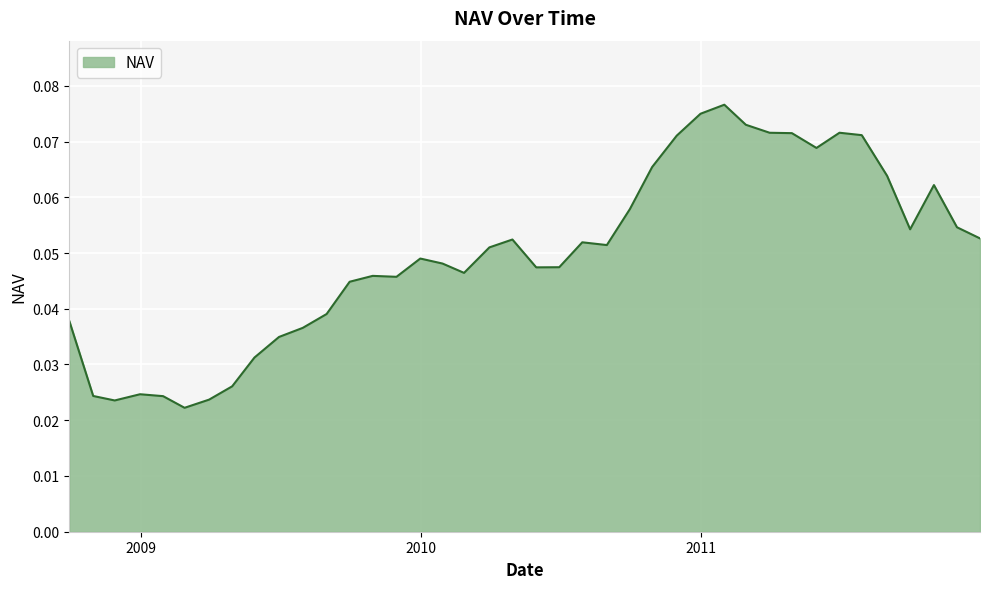

Reading left to right, list all the values displayed in this chart.

2008-09-30=0.0	2008-10-31=0.0	2008-11-28=0.0	2008-12-31=0.0	2009-01-30=0.0	2009-02-27=0.0	2009-03-31=0.0	2009-04-30=0.0	2009-05-29=0.0	2009-06-30=0.0	2009-07-31=0.0	2009-08-31=0.0	2009-09-30=0.0	2009-10-30=0.0	2009-11-30=0.0	2009-12-31=0.0	2010-01-29=0.0	2010-02-26=0.0	2010-03-31=0.1	2010-04-30=0.1	2010-05-31=0.0	2010-06-30=0.0	2010-07-30=0.1	2010-08-31=0.1	2010-09-30=0.1	2010-10-29=0.1	2010-11-30=0.1	2010-12-31=0.1	2011-01-31=0.1	2011-02-28=0.1	2011-03-31=0.1	2011-04-29=0.1	2011-05-31=0.1	2011-06-30=0.1	2011-07-29=0.1	2011-08-31=0.1	2011-09-30=0.1	2011-10-31=0.1	2011-11-30=0.1	2011-12-30=0.1